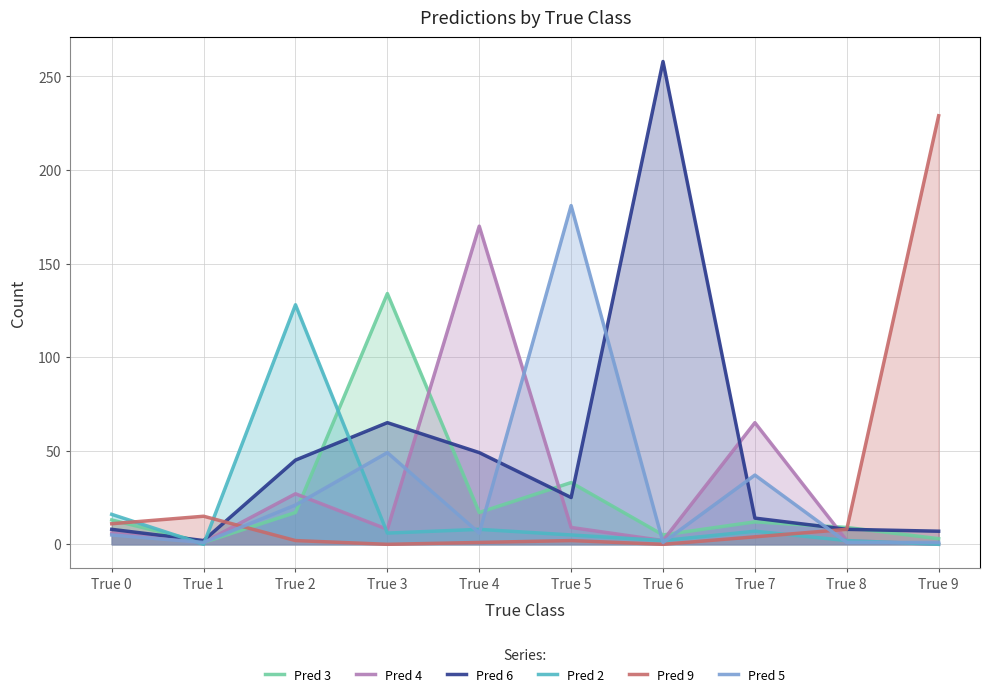

Rank the series at True 0 from lowest to highest value.

Pred 5, Pred 4, Pred 6, Pred 9, Pred 3, Pred 2